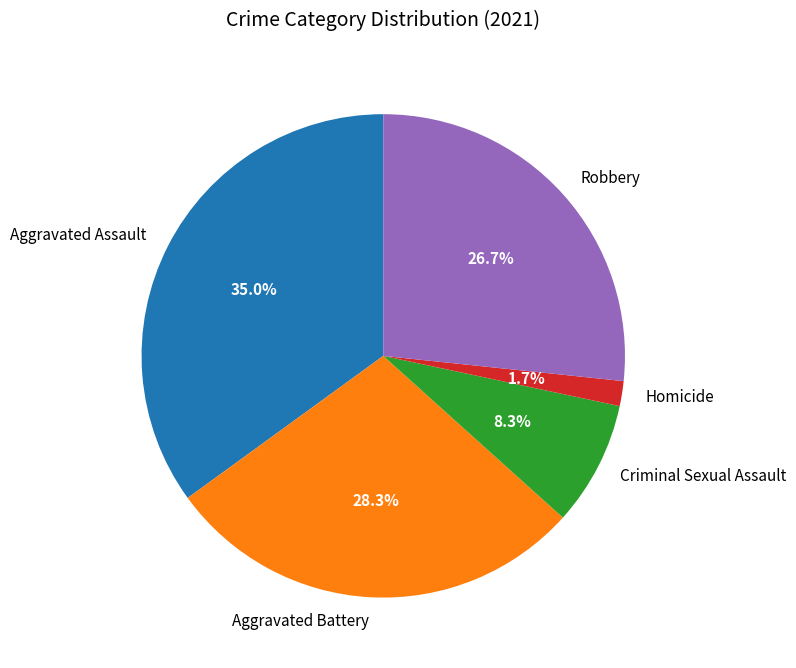

What percentage is the Aggravated Assault slice, to the nearest percent?

35%